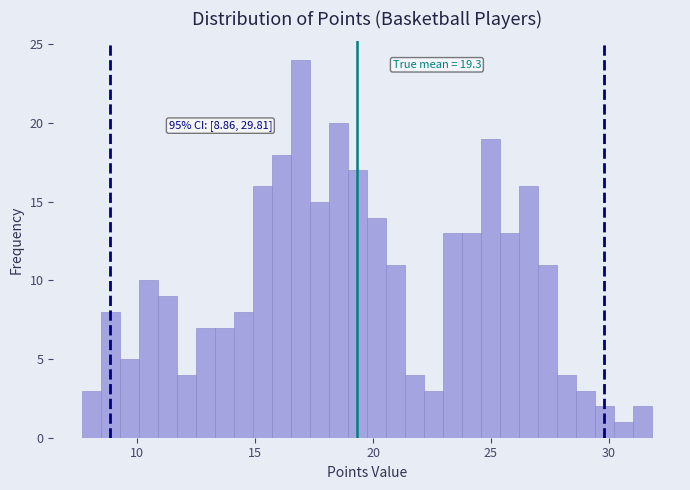

Read against the x-axis, roughly where is the centre of the tallest bar?

17.0